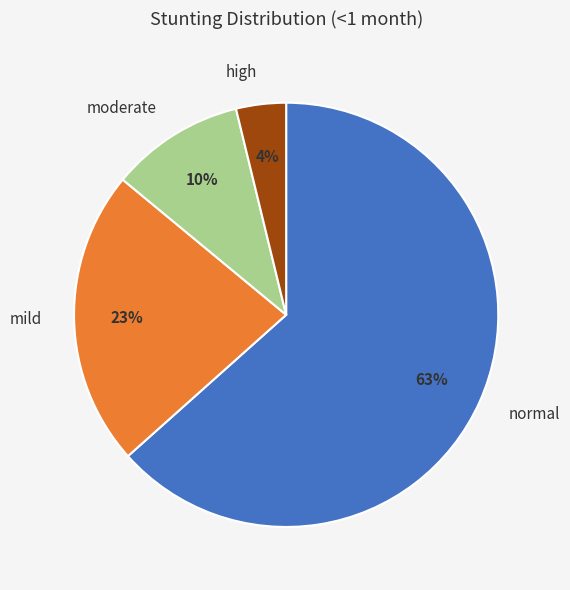

To the nearest percent, what is the average slice percentage?

25%